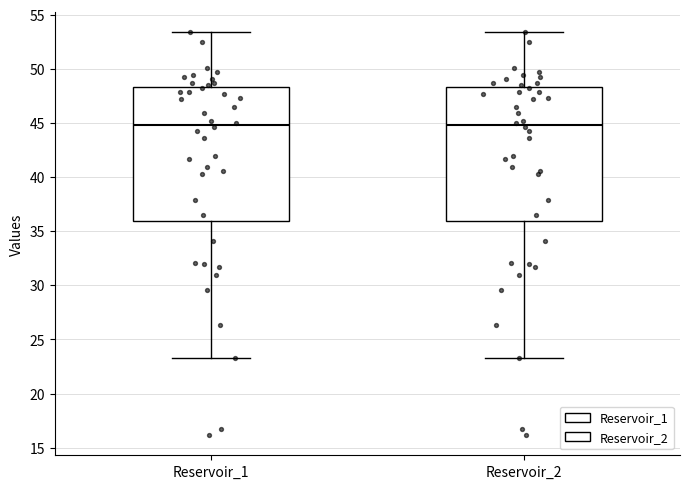

Reading left to right, read every box against the y-axis: the position of its median line, the range the box covers, and the ends of its whiskers. The values are not printed on the chart, so give them approximately, as read against the axis.

Reservoir_1: median 45.0, box 36.0 to 48.5, whiskers 23.5 to 53.5
Reservoir_2: median 45.0, box 36.0 to 48.5, whiskers 23.5 to 53.5